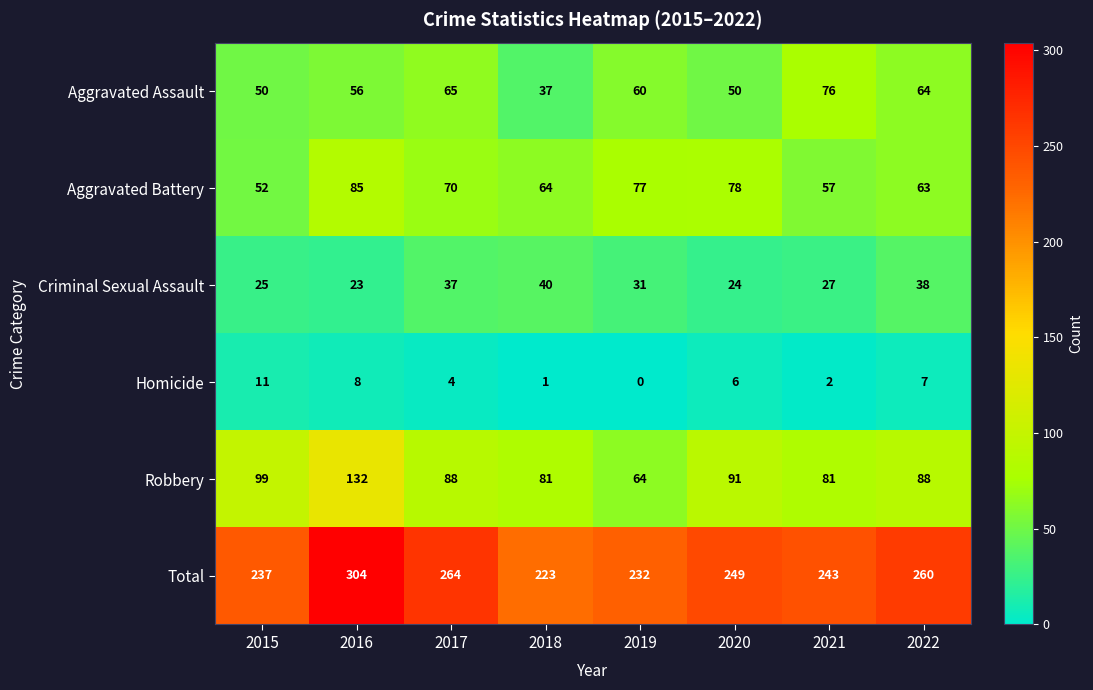

Which category has the lowest value across all series?

2019